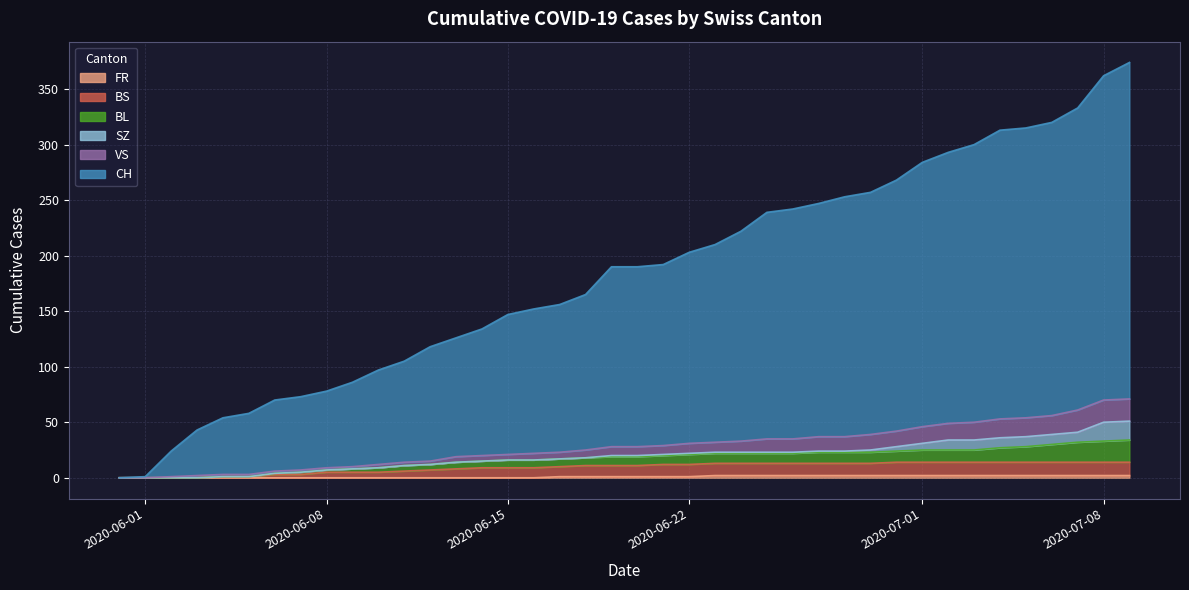

True or false: CH has a value of 502 at 37.

False